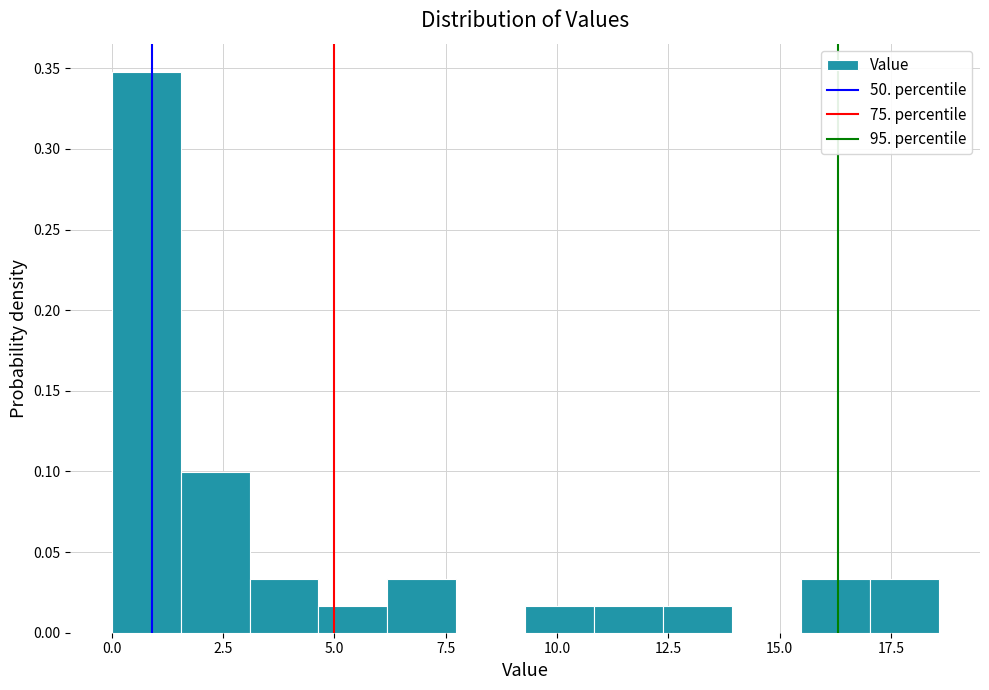

Read against the x-axis, roughly where is the centre of the tallest bar?

1.0